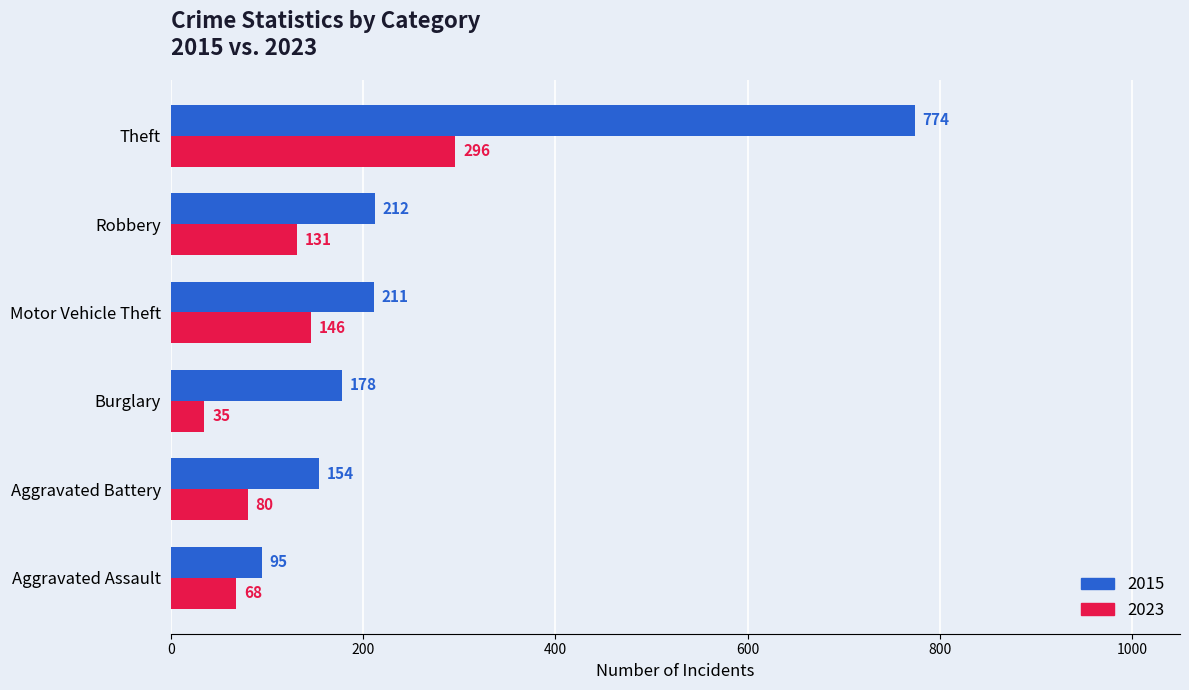

Which category has the lowest value across all series?

Burglary